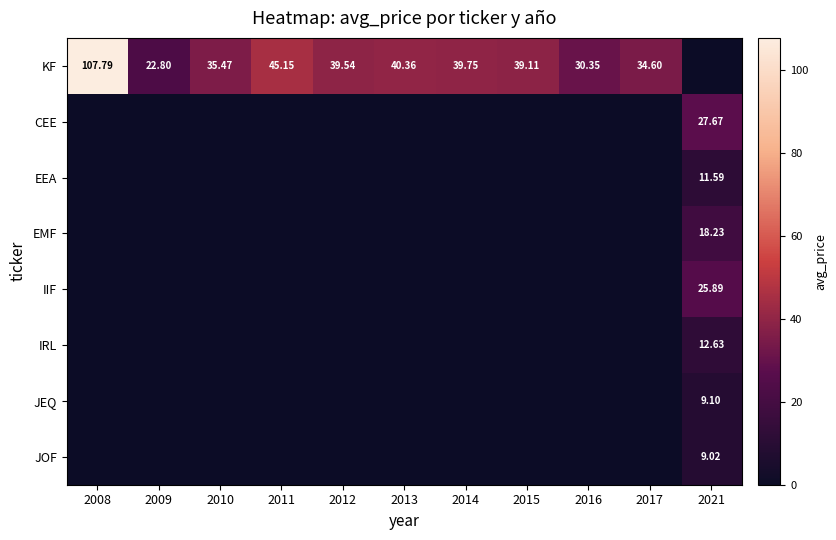

What is the greatest value displayed?

107.8